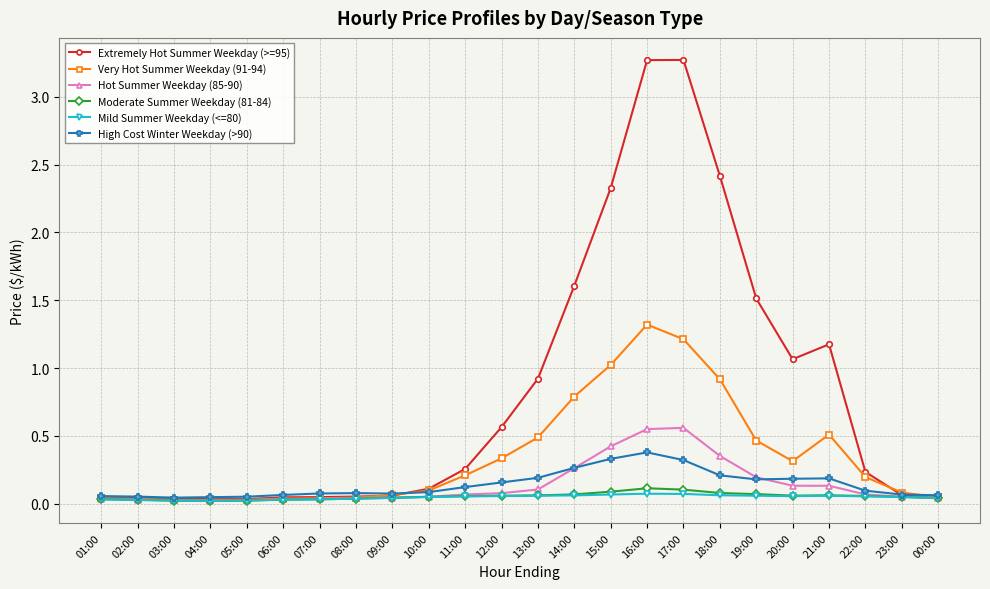

Which series has the largest total across all categories?

Extremely Hot Summer Weekday (>=95)